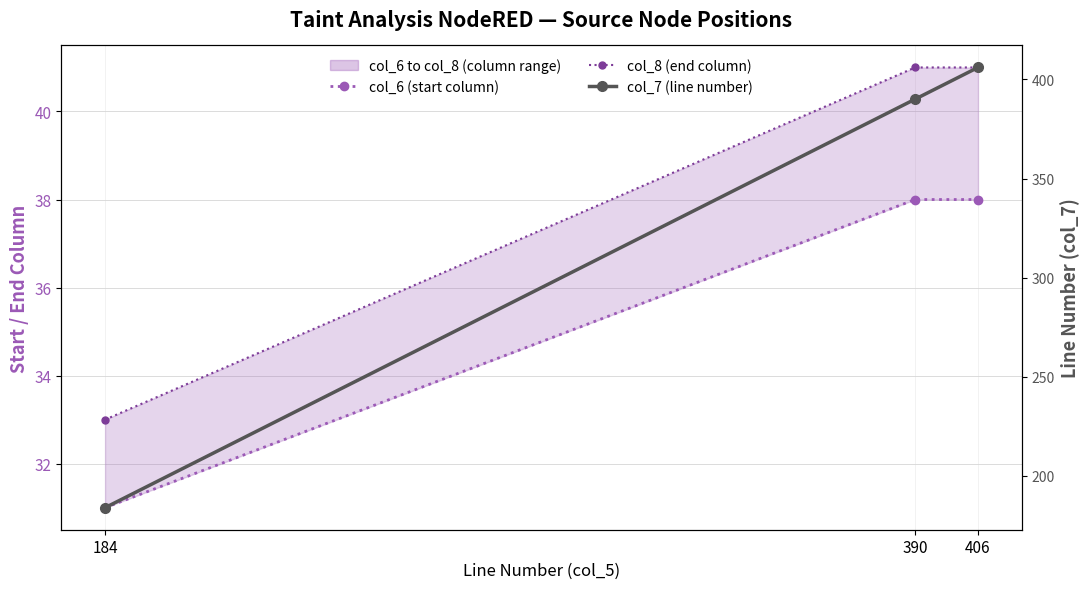

Reading right to left, list all the values displayed in this chart.

col_6 (start column): 406=38	390=38	184=31
col_8 (end column): 406=41	390=41	184=33
col_7 (line number): 406=406	390=390	184=184